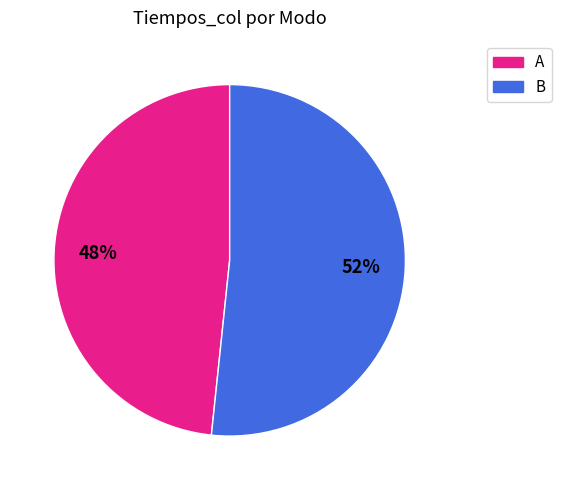

Is it true that A is 48% of the pie?

True